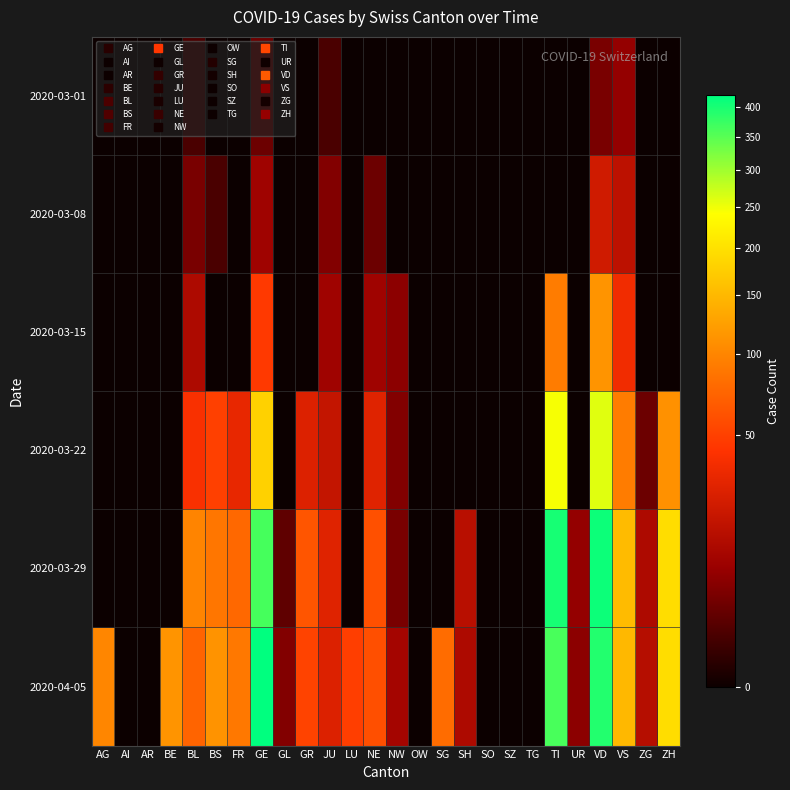

Which has a higher value, FR or AI?

FR